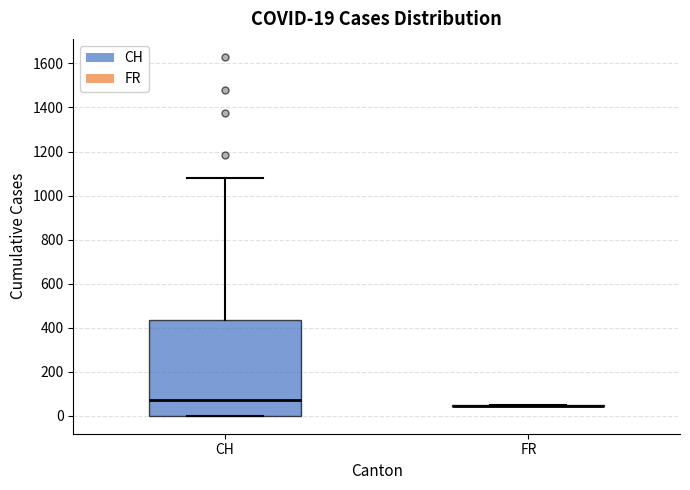

Which box is the tallest, from its lower edge to its upper edge?

CH